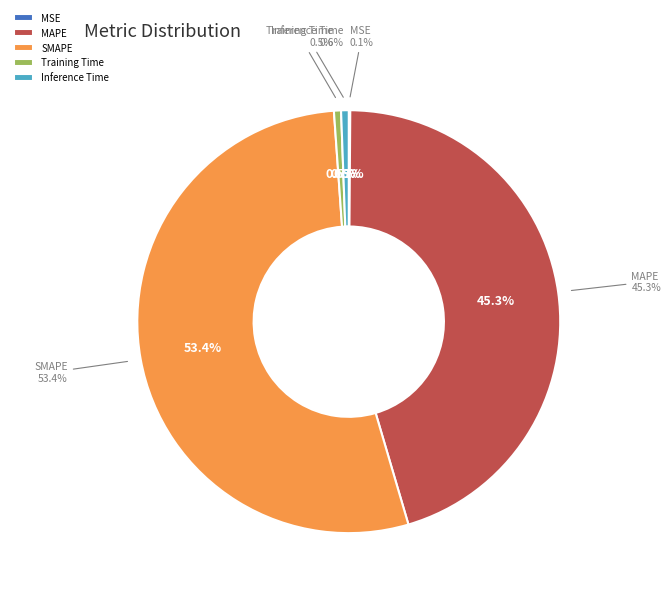

What is the total percentage of Inference Time and MSE?

0.7%